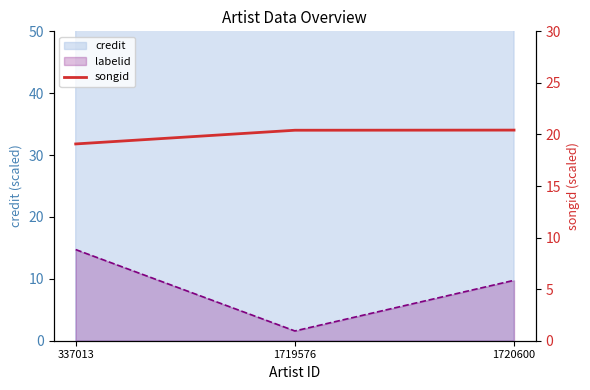

Count the number of categories in the chart.

3